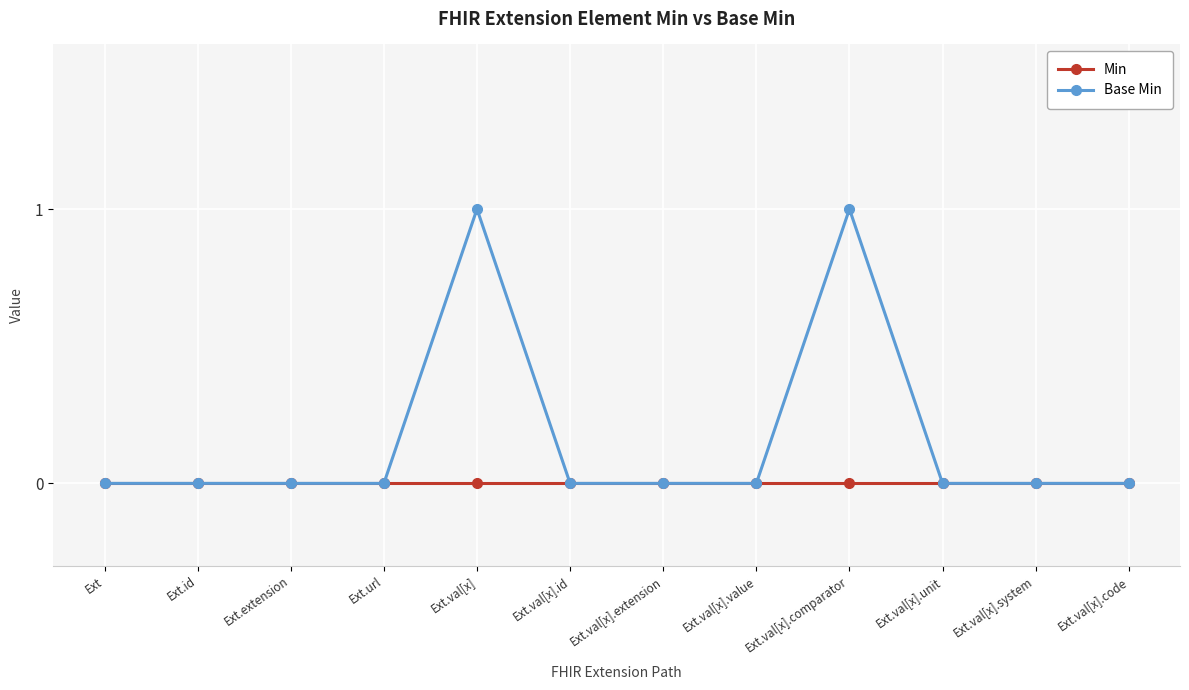

Which series has the largest total across all categories?

Base Min